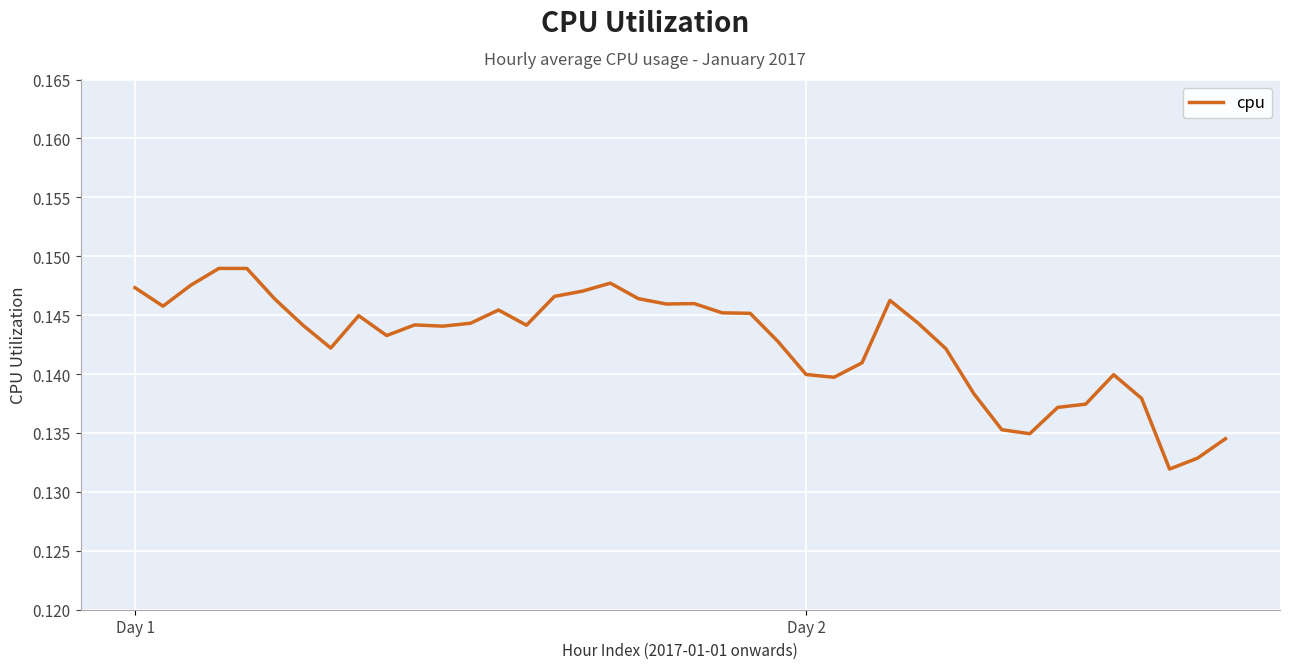

What is the label of the 39th point from the left?

38